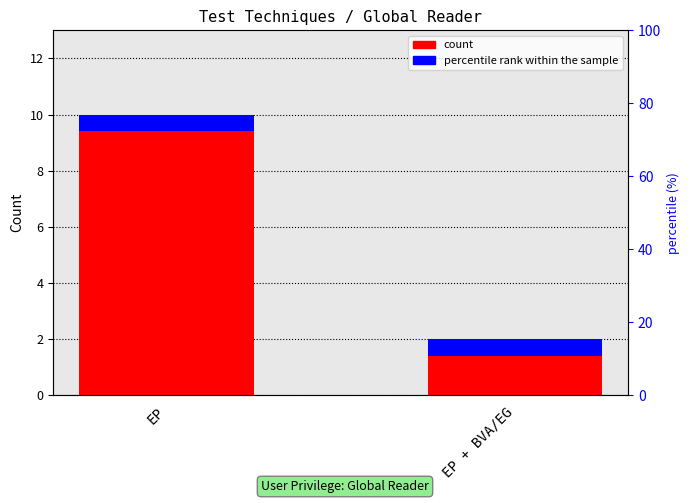

What is the sum of the values at EP and EP + BVA/EG?

12